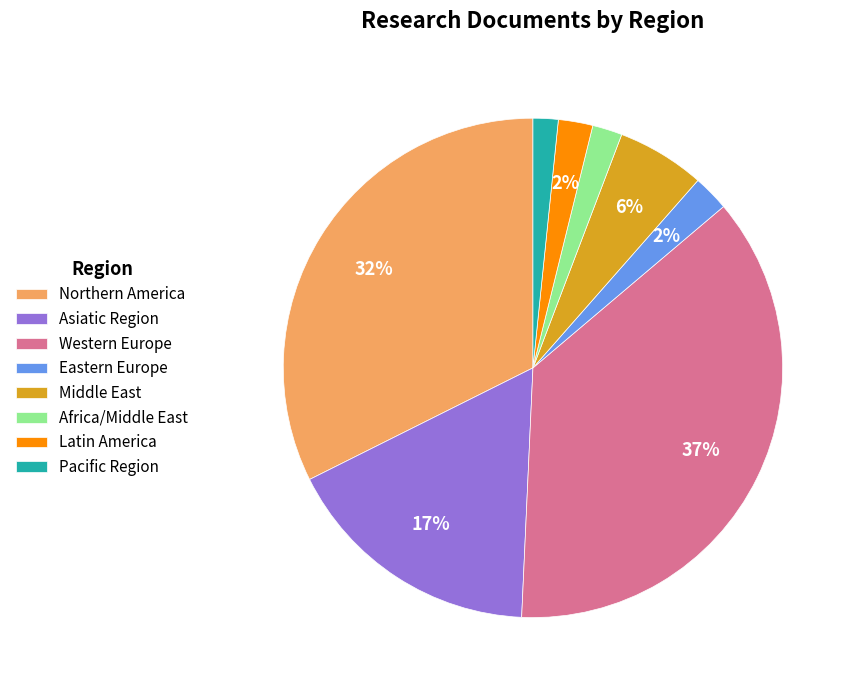

What is the largest slice in the pie chart?

Western Europe